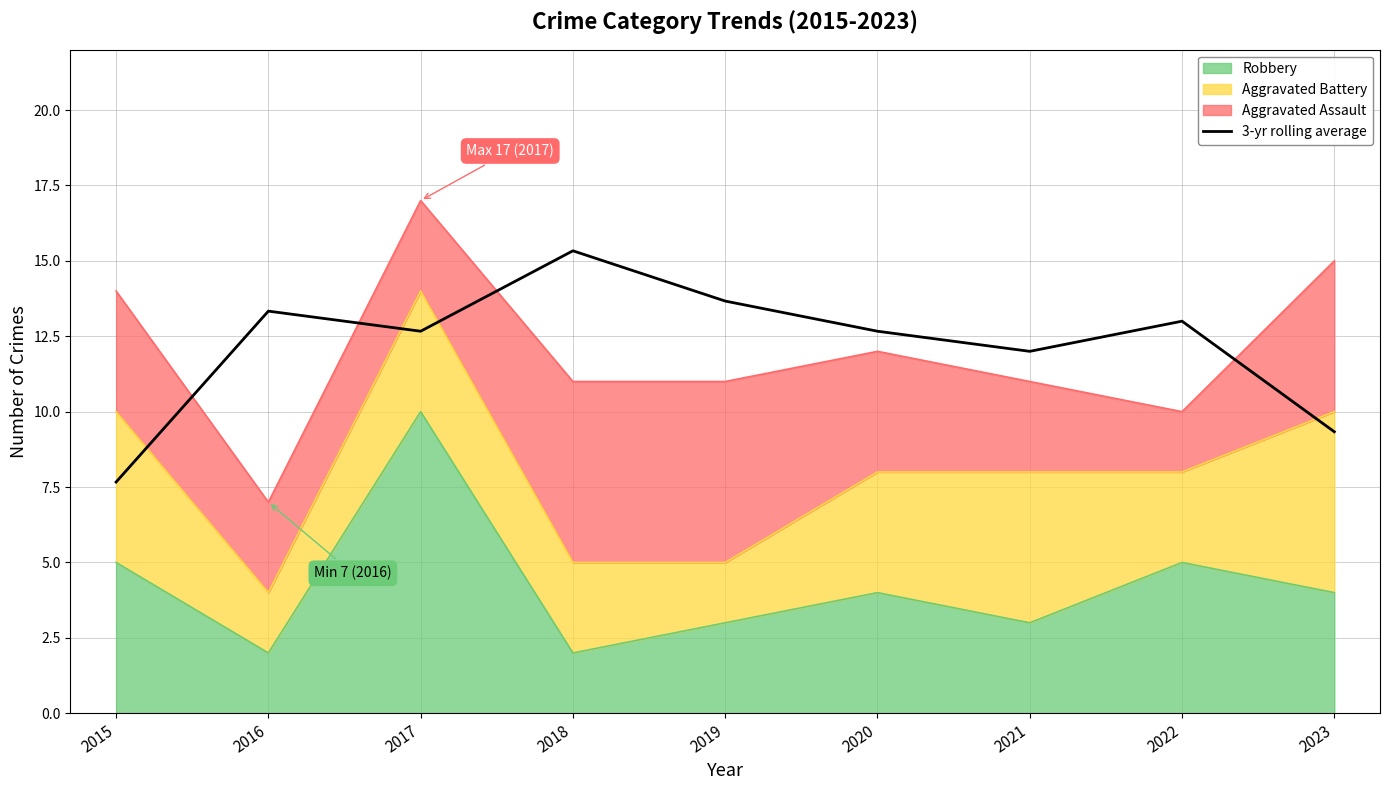

What is the smallest value displayed?

7.7